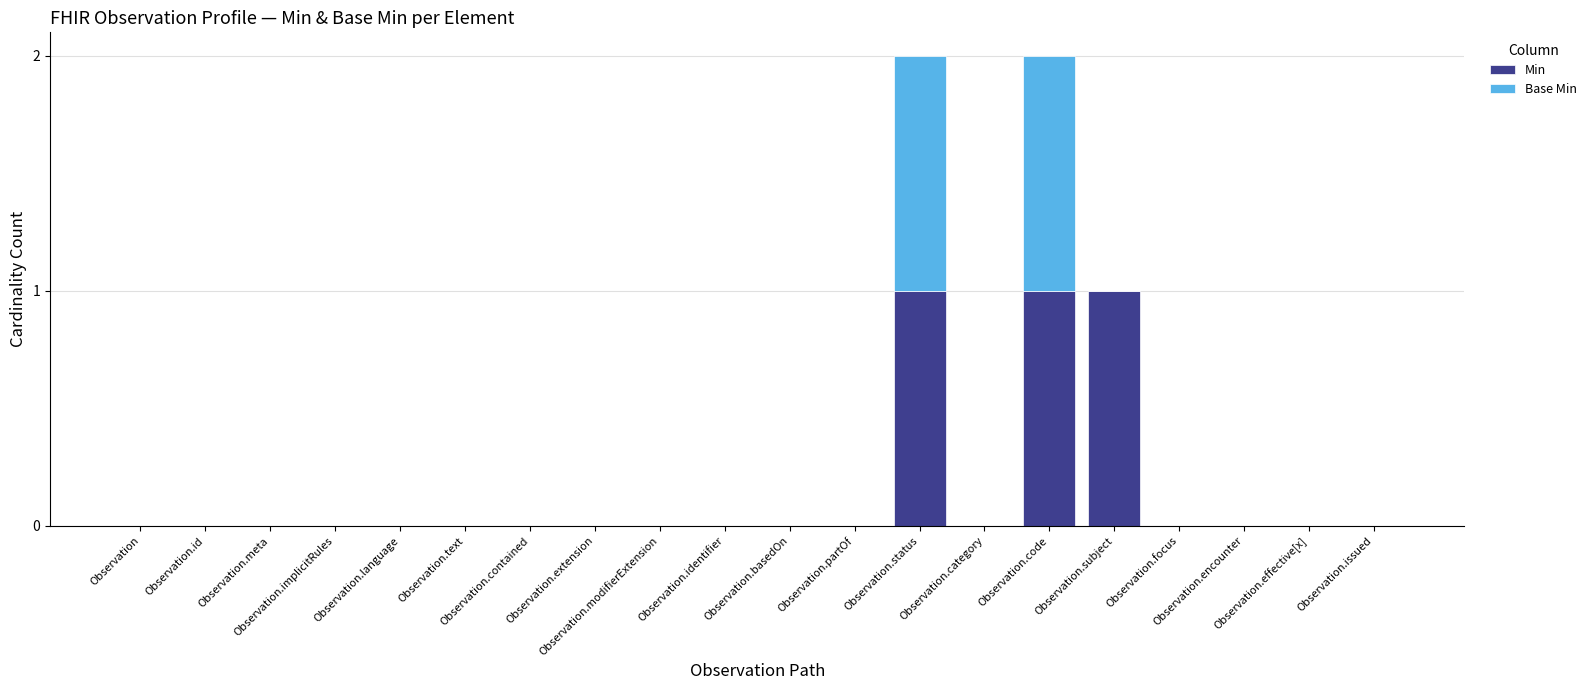

Count the Base Min values in the range 0 to 1.

20